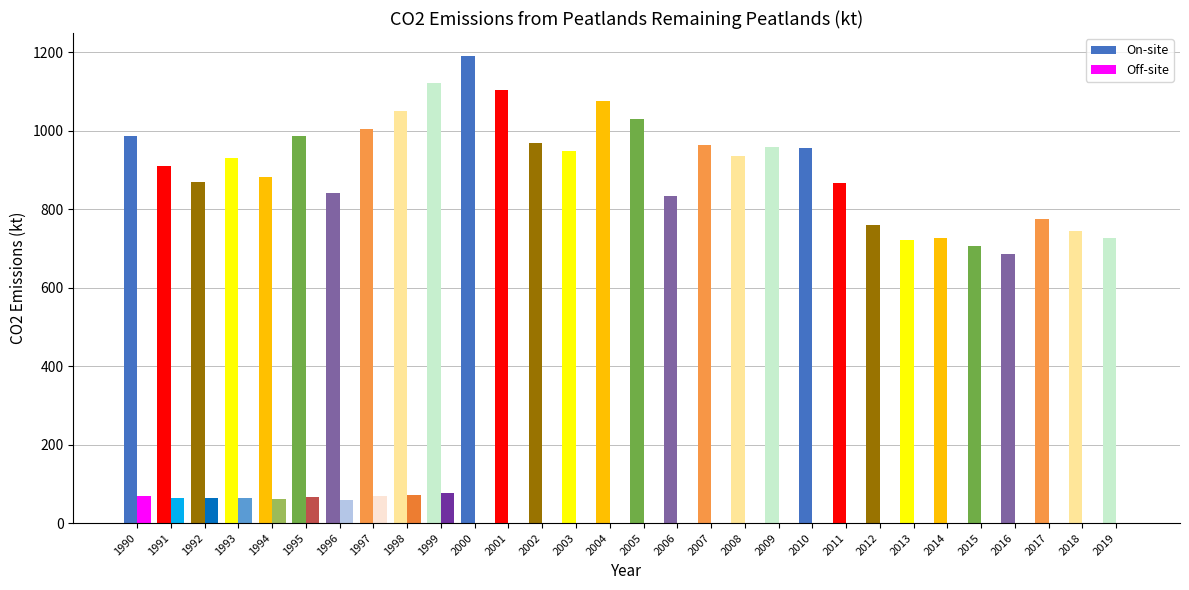

The value of Off-site at 2016 is -46. True or false?

False